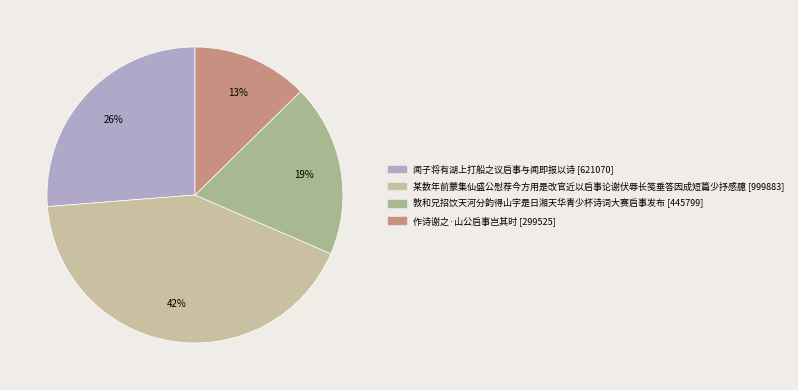

True or false: 敦和兄招饮天河分韵得山字是日湘天华青少杯诗词大赛启事发布 accounts for 30% of the total.

False